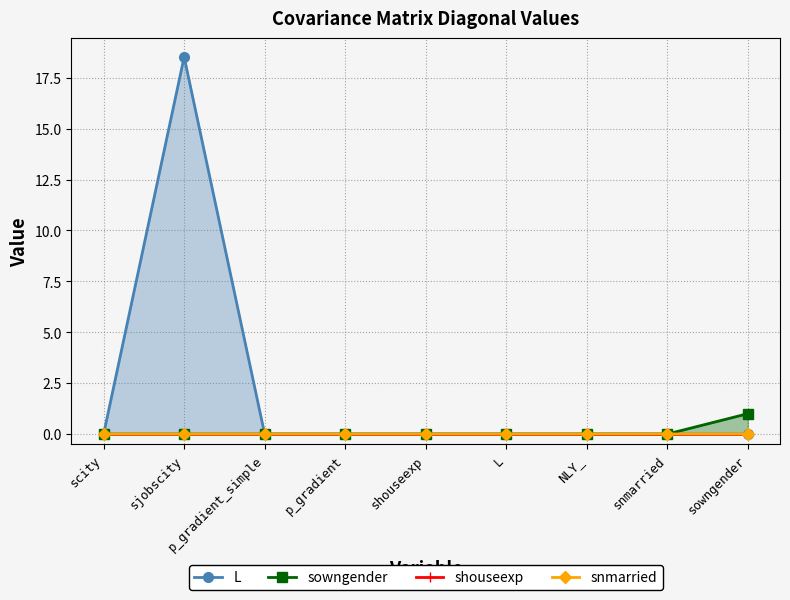

Between sjobscity and snmarried, which is larger?

sjobscity